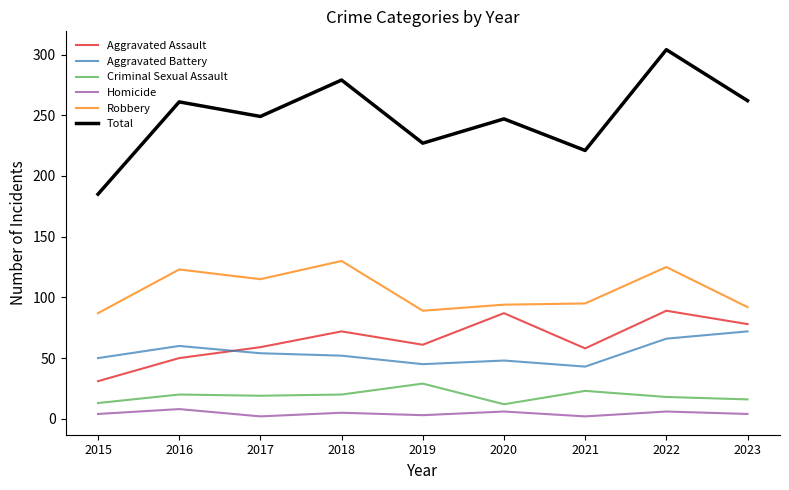

Is it true that Aggravated Assault equals 78 at 2023?

True